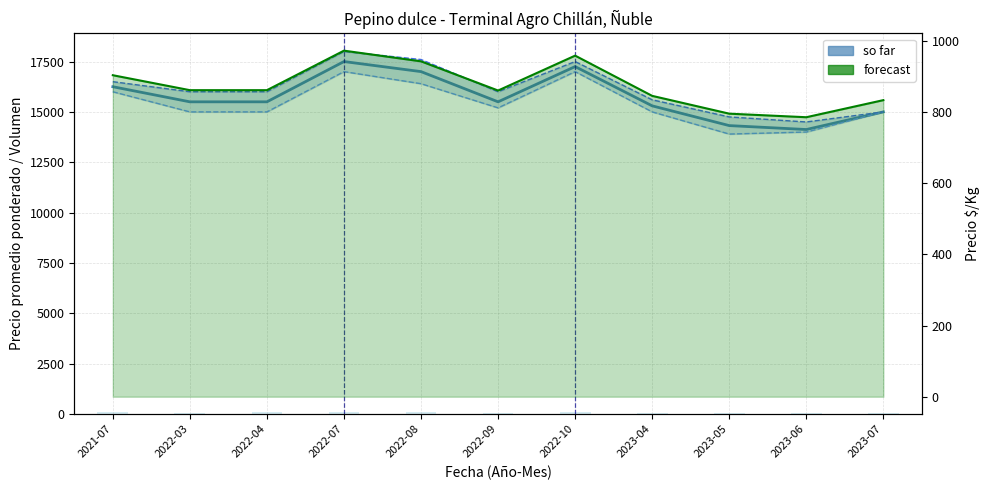

Which series has the largest range (max minus min)?

Precio maximo